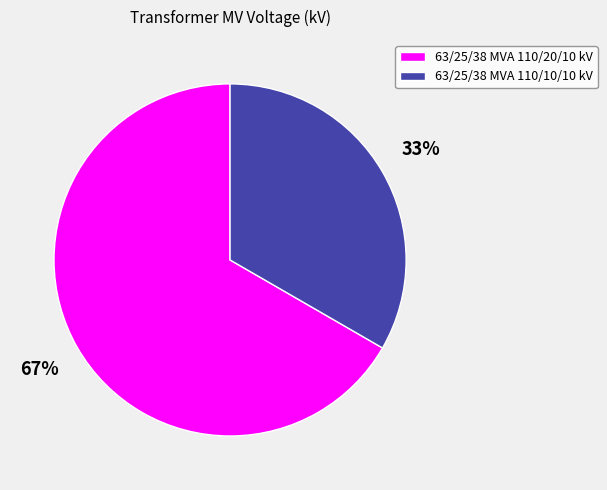

Is it true that 63/25/38 MVA 110/10/10 kV is 20% of the pie?

False